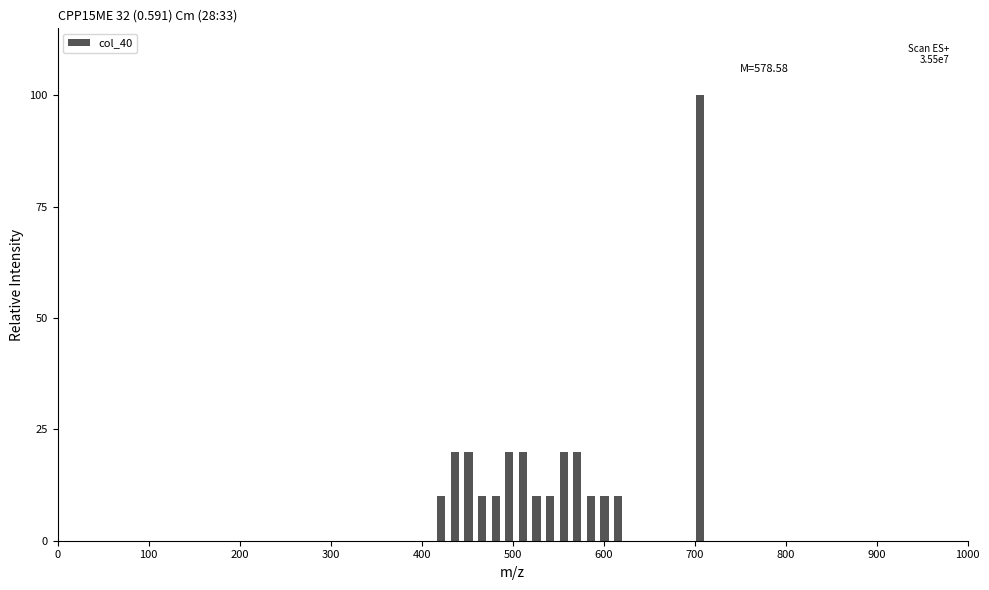

Read against the x-axis, roughly where is the centre of the tallest bar?

710